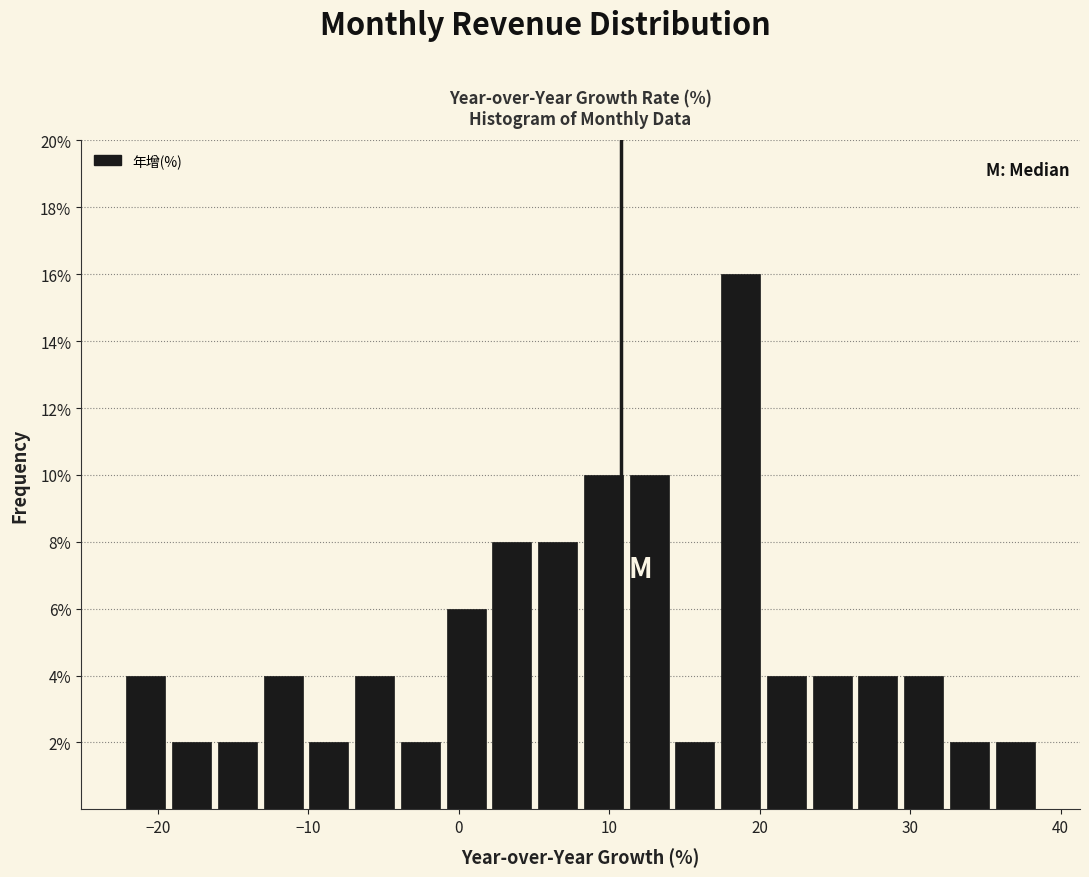

Read against the x-axis, roughly where is the centre of the tallest bar?

19